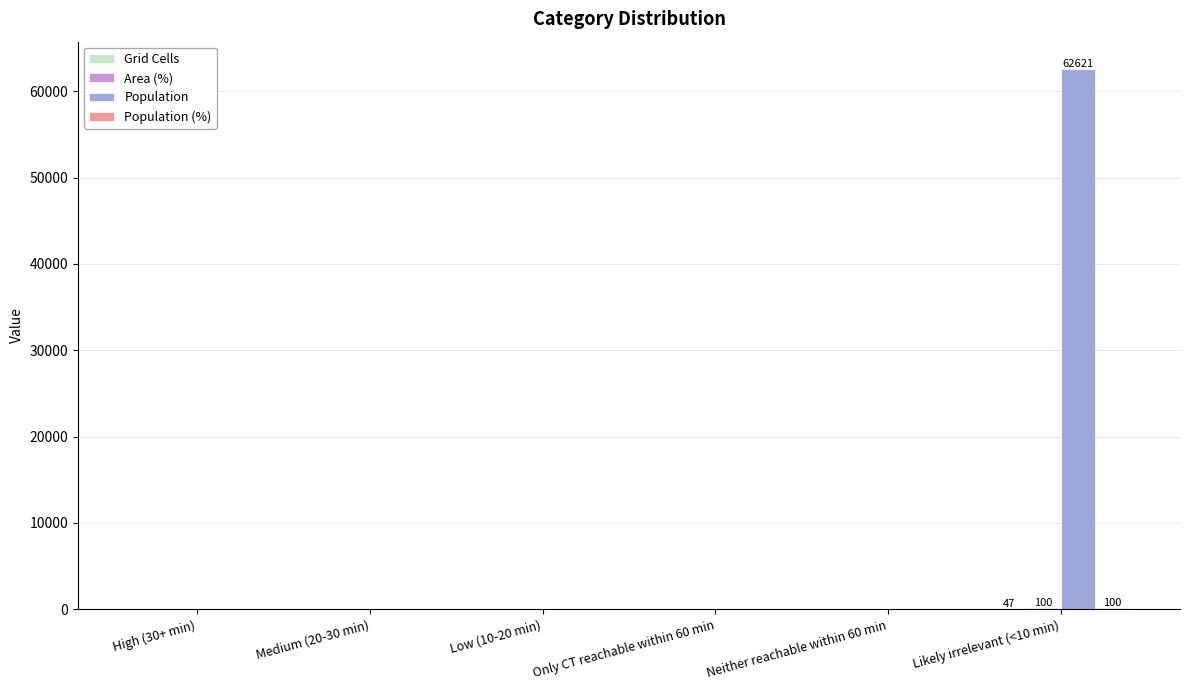

Which series changed the most between Medium (20-30 min) and Likely irrelevant (<10 min)?

Population